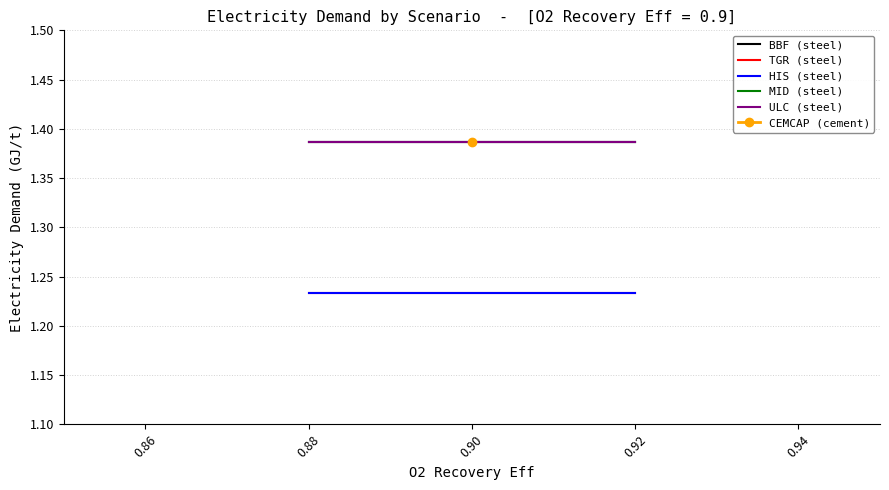

List the series in order of their peak value, highest first.

BBF (steel), MID (steel), ULC (steel), TGR (steel), HIS (steel)